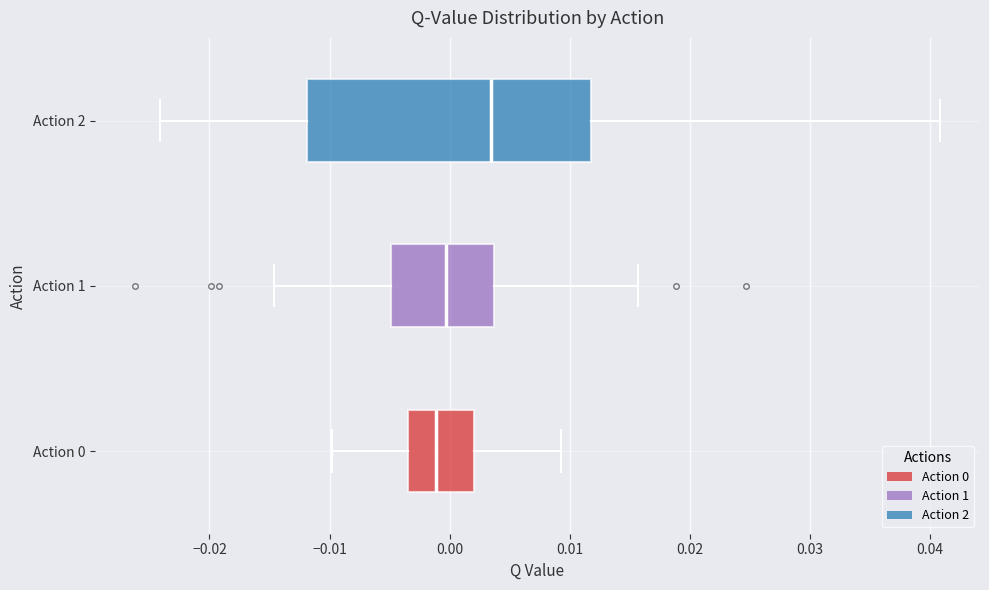

Comparing the boxes themselves (not the whiskers), which one is the widest?

Action 2